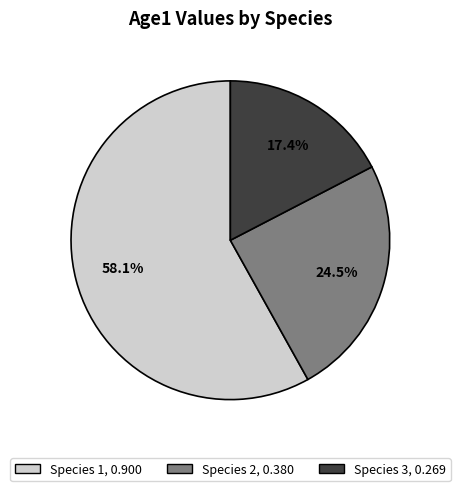

Is there any slice that represents more than half of the pie?

Yes